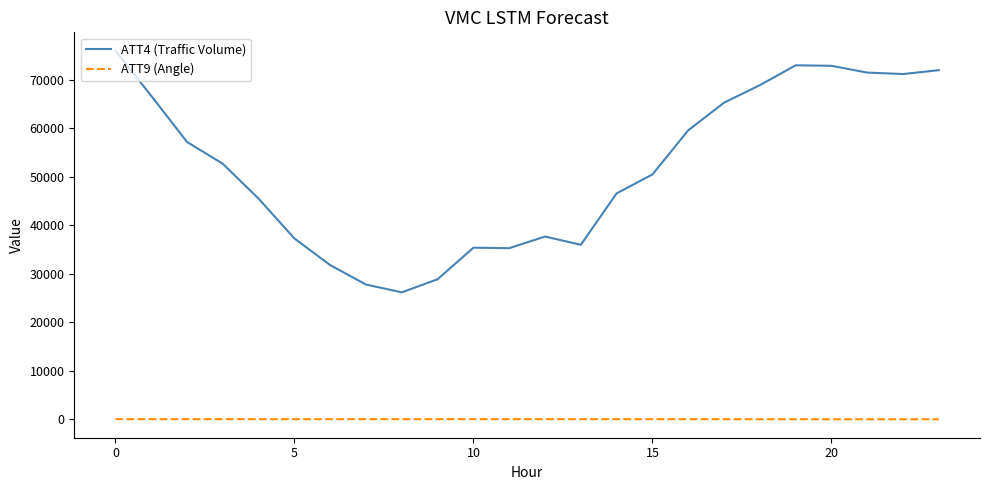

What is the difference between the maximum and minimum values in the ATT4 (Traffic Volume) series?

49800.0